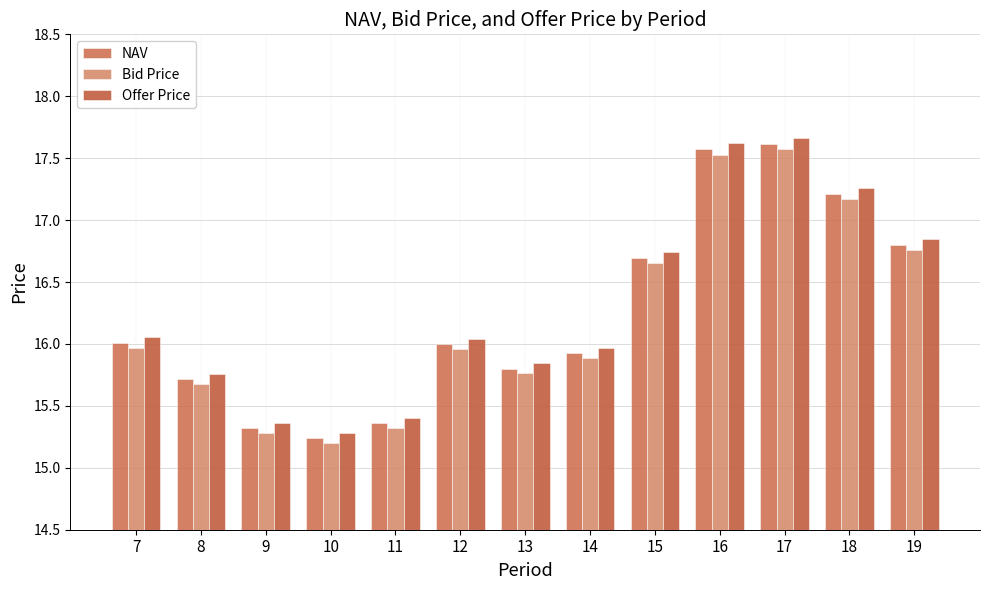

At which category is the sum across all series the highest?

17